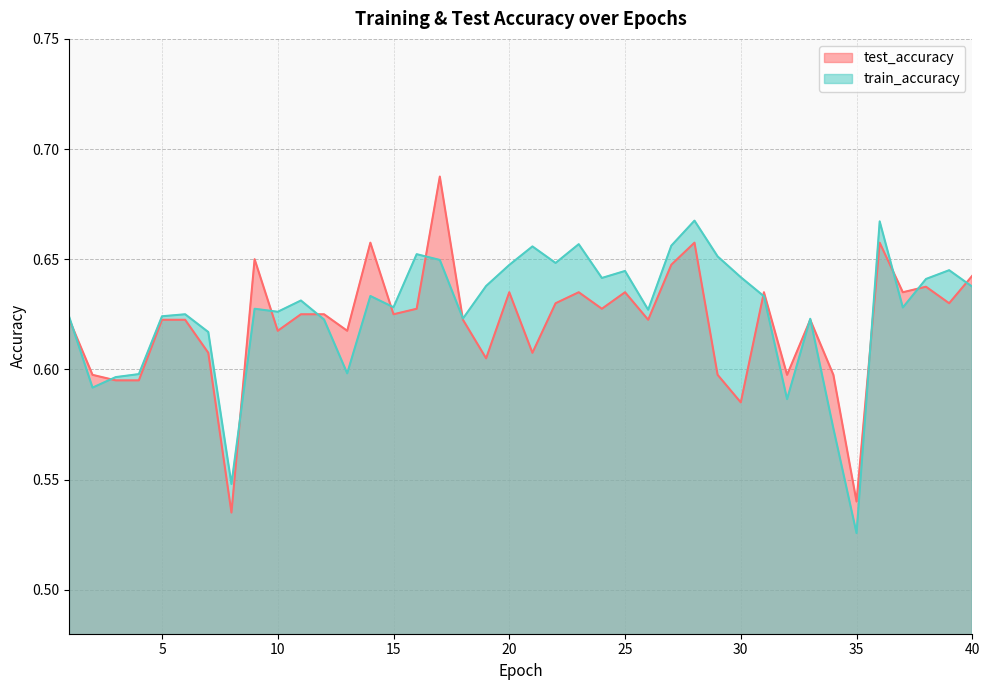

How many train_accuracy values are between 0 and 1?

40